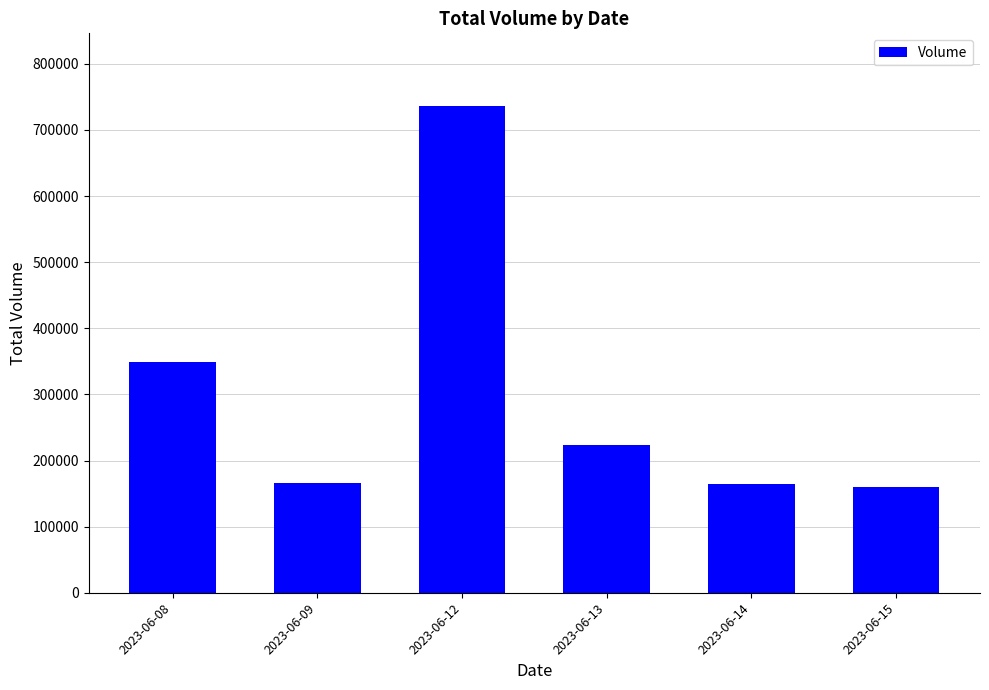

Where is the data nearest to the value 448151?

2023-06-08